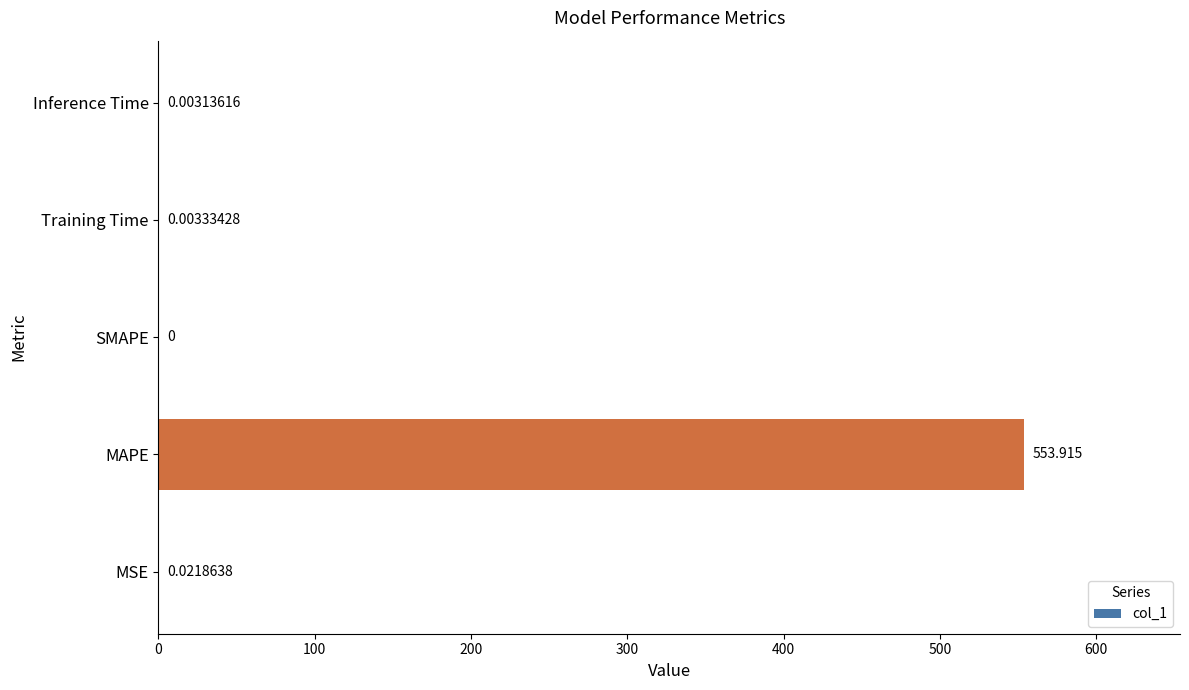

Where is the data nearest to the value 276?

MSE